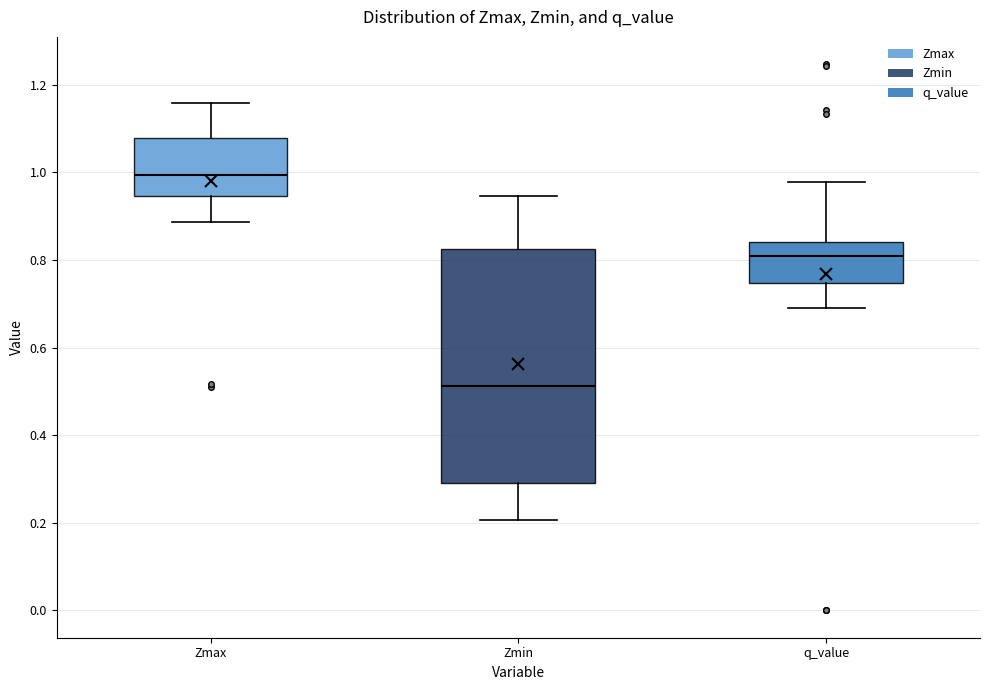

Which box's median line is the highest?

Zmax